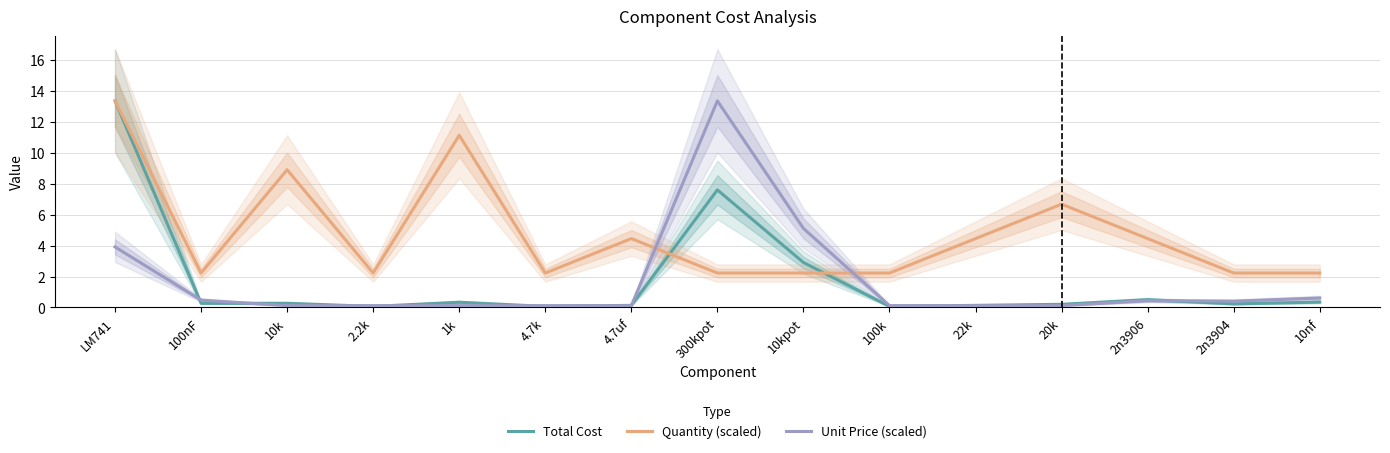

Between which two adjacent categories do Unit Price (scaled) and Quantity (scaled) first intersect?

4.7uf and 300kpot